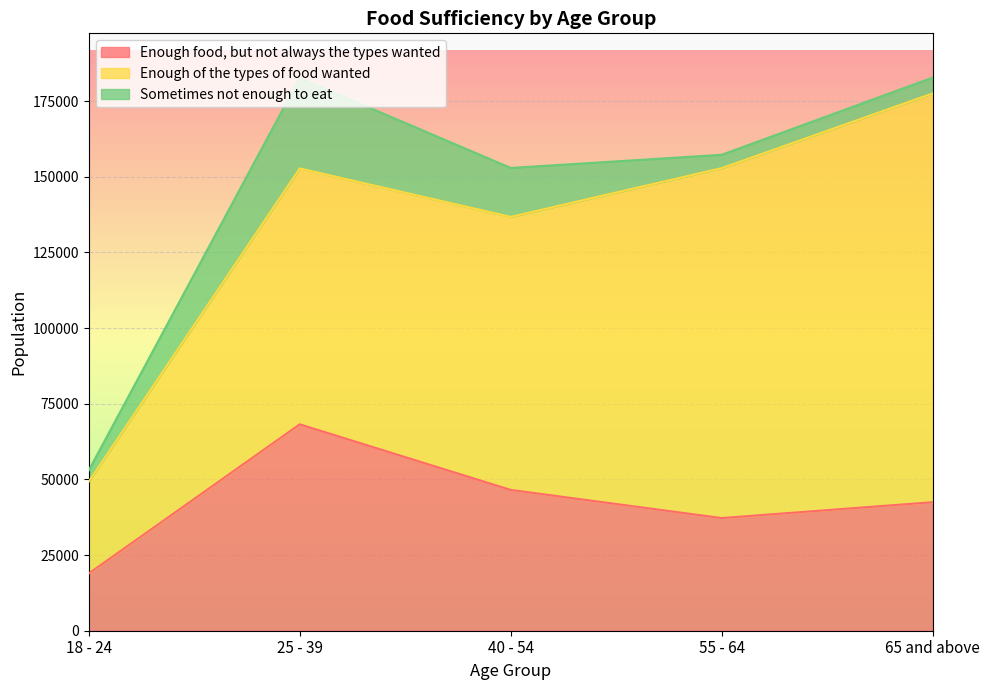

List the series in order of their peak value, highest first.

Enough of the types of food wanted, Enough food, but not always the types wanted, Sometimes not enough to eat